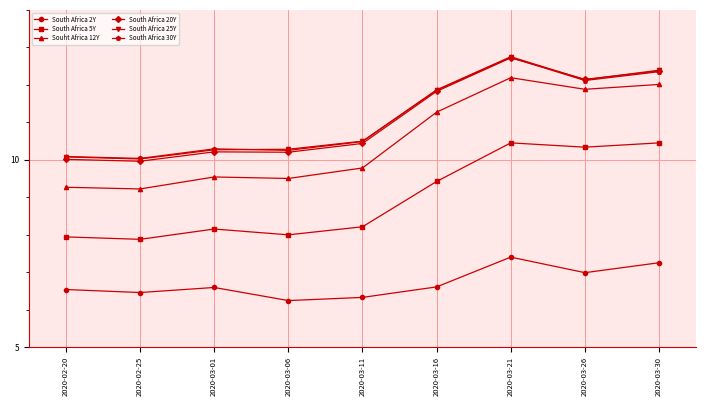

The South Africa 5Y series shows 17.1 at 2020-03-26. True or false?

False